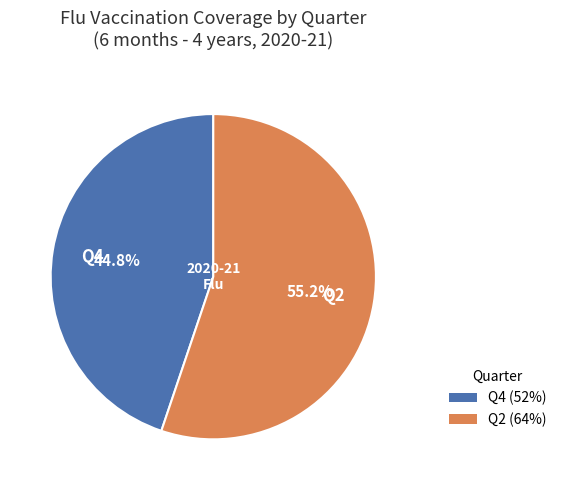

Which has a higher value, Q4 or Q2?

Q2